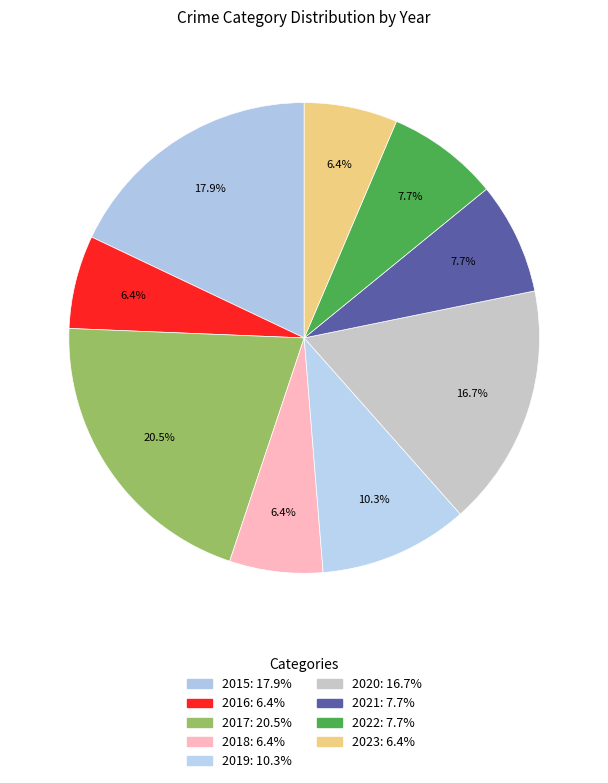

What is the largest slice in the pie chart?

2017